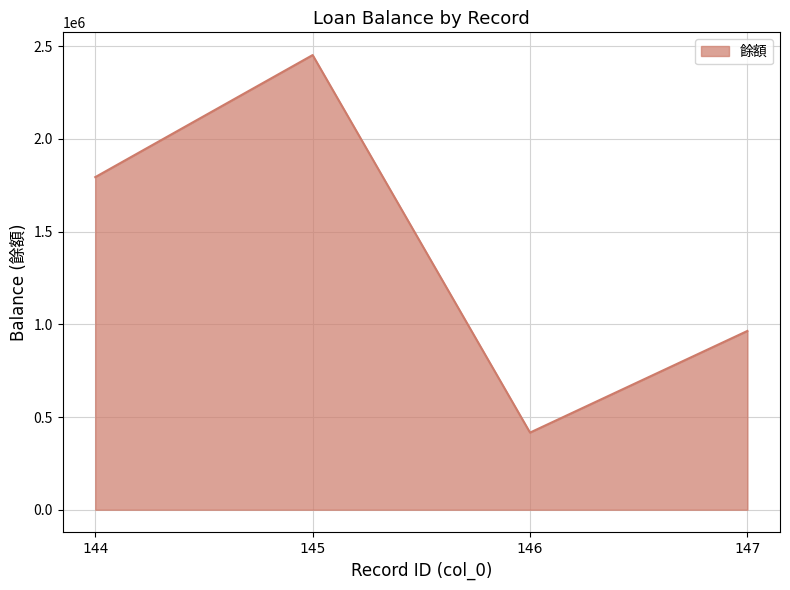

Where is the first local minimum?

146